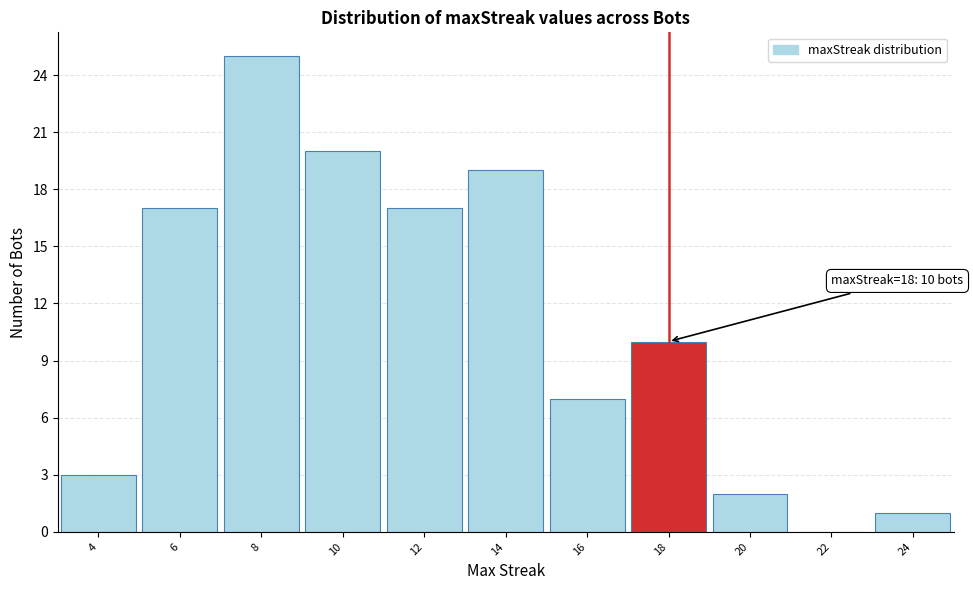

Over which range of the x-axis is the bar tallest?

7 to 9